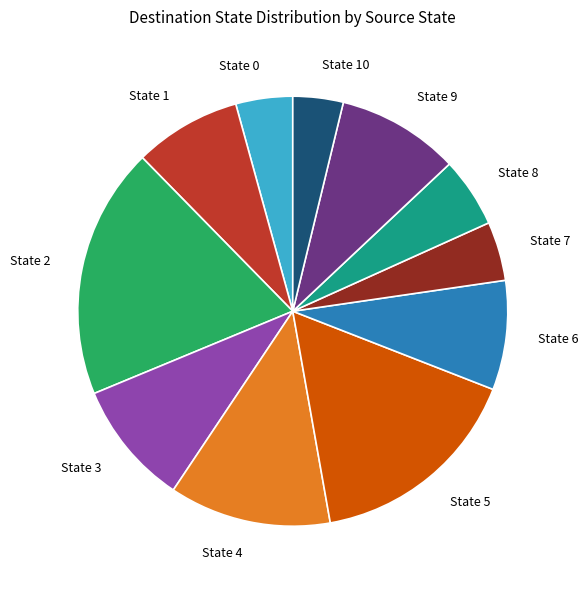

Does State 3 represent more than half of the total?

No